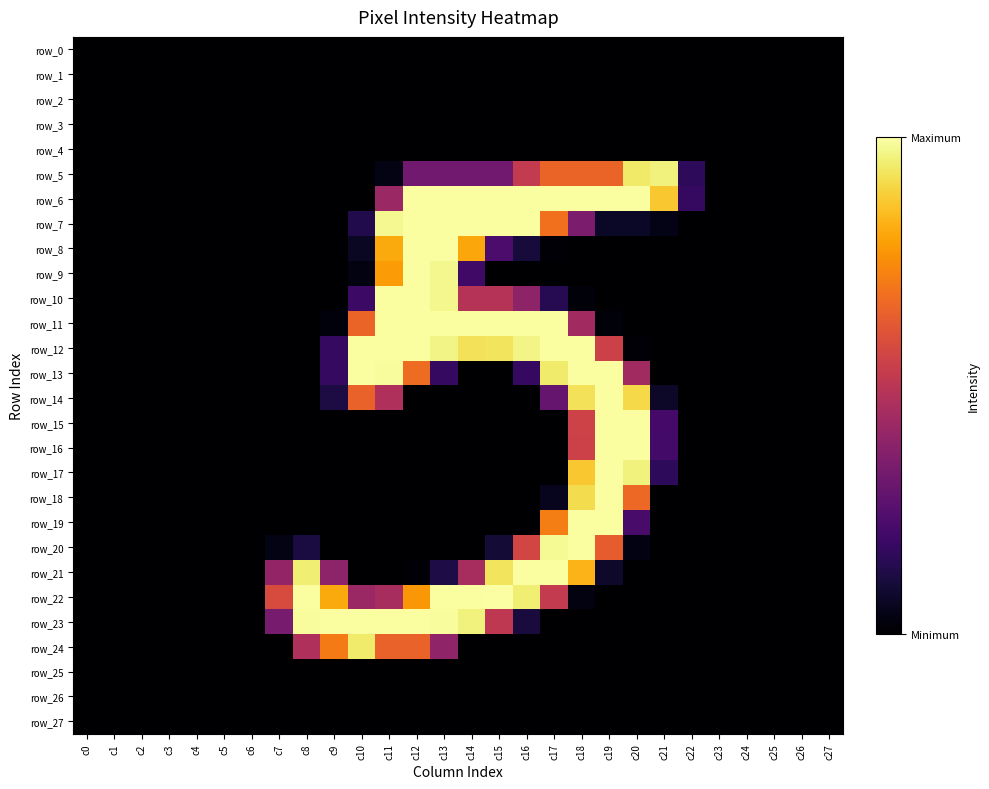

Reading right to left, list all the values displayed in this chart.

row_0: c27=0	c26=0	c25=0	c24=0	c23=0	c22=0	c21=0	c20=0	c19=0	c18=0	c17=0	c16=0	c15=0	c14=0	c13=0	c12=0	c11=0	c10=0	c9=0	c8=0	c7=0	c6=0	c5=0	c4=0	c3=0	c2=0	c1=0	c0=0
row_1: c27=0	c26=0	c25=0	c24=0	c23=0	c22=0	c21=0	c20=0	c19=0	c18=0	c17=0	c16=0	c15=0	c14=0	c13=0	c12=0	c11=0	c10=0	c9=0	c8=0	c7=0	c6=0	c5=0	c4=0	c3=0	c2=0	c1=0	c0=0
row_2: c27=0	c26=0	c25=0	c24=0	c23=0	c22=0	c21=0	c20=0	c19=0	c18=0	c17=0	c16=0	c15=0	c14=0	c13=0	c12=0	c11=0	c10=0	c9=0	c8=0	c7=0	c6=0	c5=0	c4=0	c3=0	c2=0	c1=0	c0=0
row_3: c27=0	c26=0	c25=0	c24=0	c23=0	c22=0	c21=0	c20=0	c19=0	c18=0	c17=0	c16=0	c15=0	c14=0	c13=0	c12=0	c11=0	c10=0	c9=0	c8=0	c7=0	c6=0	c5=0	c4=0	c3=0	c2=0	c1=0	c0=0
row_4: c27=0	c26=0	c25=0	c24=0	c23=0	c22=0	c21=0	c20=0	c19=0	c18=0	c17=0	c16=0	c15=0	c14=0	c13=0	c12=0	c11=0	c10=0	c9=0	c8=0	c7=0	c6=0	c5=0	c4=0	c3=0	c2=0	c1=0	c0=0
row_5: c27=0	c26=0	c25=0	c24=0	c23=0	c22=40	c21=245	c20=240	c19=167	c18=167	c17=167	c16=133	c15=80	c14=80	c13=80	c12=80	c11=9	c10=0	c9=0	c8=0	c7=0	c6=0	c5=0	c4=0	c3=0	c2=0	c1=0	c0=0
row_6: c27=0	c26=0	c25=0	c24=0	c23=0	c22=44	c21=222	c20=254	c19=254	c18=254	c17=254	c16=254	c15=254	c14=254	c13=254	c12=254	c11=106	c10=0	c9=0	c8=0	c7=0	c6=0	c5=0	c4=0	c3=0	c2=0	c1=0	c0=0
row_7: c27=0	c26=0	c25=0	c24=0	c23=0	c22=0	c21=10	c20=17	c19=17	c18=87	c17=175	c16=254	c15=254	c14=254	c13=254	c12=254	c11=250	c10=33	c9=0	c8=0	c7=0	c6=0	c5=0	c4=0	c3=0	c2=0	c1=0	c0=0
row_8: c27=0	c26=0	c25=0	c24=0	c23=0	c22=0	c21=0	c20=0	c19=0	c18=0	c17=2	c16=26	c15=57	c14=205	c13=254	c12=254	c11=207	c10=16	c9=0	c8=0	c7=0	c6=0	c5=0	c4=0	c3=0	c2=0	c1=0	c0=0
row_9: c27=0	c26=0	c25=0	c24=0	c23=0	c22=0	c21=0	c20=0	c19=0	c18=0	c17=0	c16=0	c15=0	c14=50	c13=249	c12=254	c11=199	c10=7	c9=0	c8=0	c7=0	c6=0	c5=0	c4=0	c3=0	c2=0	c1=0	c0=0
row_10: c27=0	c26=0	c25=0	c24=0	c23=0	c22=0	c21=0	c20=0	c19=0	c18=4	c17=36	c16=99	c15=124	c14=124	c13=249	c12=254	c11=254	c10=48	c9=0	c8=0	c7=0	c6=0	c5=0	c4=0	c3=0	c2=0	c1=0	c0=0
row_11: c27=0	c26=0	c25=0	c24=0	c23=0	c22=0	c21=0	c20=0	c19=4	c18=111	c17=254	c16=254	c15=254	c14=254	c13=254	c12=254	c11=254	c10=167	c9=5	c8=0	c7=0	c6=0	c5=0	c4=0	c3=0	c2=0	c1=0	c0=0
row_12: c27=0	c26=0	c25=0	c24=0	c23=0	c22=0	c21=0	c20=3	c19=140	c18=254	c17=254	c16=247	c15=237	c14=236	c13=247	c12=254	c11=254	c10=254	c9=44	c8=0	c7=0	c6=0	c5=0	c4=0	c3=0	c2=0	c1=0	c0=0
row_13: c27=0	c26=0	c25=0	c24=0	c23=0	c22=0	c21=0	c20=111	c19=254	c18=254	c17=241	c16=44	c15=0	c14=0	c13=44	c12=172	c11=253	c10=254	c9=44	c8=0	c7=0	c6=0	c5=0	c4=0	c3=0	c2=0	c1=0	c0=0
row_14: c27=0	c26=0	c25=0	c24=0	c23=0	c22=0	c21=18	c20=231	c19=254	c18=236	c17=74	c16=0	c15=0	c14=0	c13=0	c12=0	c11=119	c10=166	c9=29	c8=0	c7=0	c6=0	c5=0	c4=0	c3=0	c2=0	c1=0	c0=0
row_15: c27=0	c26=0	c25=0	c24=0	c23=0	c22=0	c21=53	c20=254	c19=254	c18=141	c17=0	c16=0	c15=0	c14=0	c13=0	c12=0	c11=0	c10=0	c9=0	c8=0	c7=0	c6=0	c5=0	c4=0	c3=0	c2=0	c1=0	c0=0
row_16: c27=0	c26=0	c25=0	c24=0	c23=0	c22=0	c21=52	c20=254	c19=254	c18=140	c17=0	c16=0	c15=0	c14=0	c13=0	c12=0	c11=0	c10=0	c9=0	c8=0	c7=0	c6=0	c5=0	c4=0	c3=0	c2=0	c1=0	c0=0
row_17: c27=0	c26=0	c25=0	c24=0	c23=0	c22=0	c21=40	c20=245	c19=254	c18=222	c17=0	c16=0	c15=0	c14=0	c13=0	c12=0	c11=0	c10=0	c9=0	c8=0	c7=0	c6=0	c5=0	c4=0	c3=0	c2=0	c1=0	c0=0
row_18: c27=0	c26=0	c25=0	c24=0	c23=0	c22=0	c21=0	c20=170	c19=254	c18=233	c17=13	c16=0	c15=0	c14=0	c13=0	c12=0	c11=0	c10=0	c9=0	c8=0	c7=0	c6=0	c5=0	c4=0	c3=0	c2=0	c1=0	c0=0
row_19: c27=0	c26=0	c25=0	c24=0	c23=0	c22=0	c21=0	c20=55	c19=254	c18=254	c17=183	c16=0	c15=0	c14=0	c13=0	c12=0	c11=0	c10=0	c9=0	c8=0	c7=0	c6=0	c5=0	c4=0	c3=0	c2=0	c1=0	c0=0
row_20: c27=0	c26=0	c25=0	c24=0	c23=0	c22=0	c21=0	c20=8	c19=162	c18=254	c17=251	c16=144	c15=24	c14=0	c13=0	c12=0	c11=0	c10=0	c9=0	c8=28	c7=9	c6=0	c5=0	c4=0	c3=0	c2=0	c1=0	c0=0
row_21: c27=0	c26=0	c25=0	c24=0	c23=0	c22=0	c21=0	c20=0	c19=19	c18=212	c17=254	c16=254	c15=237	c14=115	c13=30	c12=2	c11=0	c10=0	c9=98	c8=243	c7=102	c6=0	c5=0	c4=0	c3=0	c2=0	c1=0	c0=0
row_22: c27=0	c26=0	c25=0	c24=0	c23=0	c22=0	c21=0	c20=0	c19=0	c18=7	c17=133	c16=243	c15=255	c14=254	c13=254	c12=197	c11=115	c10=106	c9=207	c8=254	c7=149	c6=0	c5=0	c4=0	c3=0	c2=0	c1=0	c0=0
row_23: c27=0	c26=0	c25=0	c24=0	c23=0	c22=0	c21=0	c20=0	c19=0	c18=0	c17=0	c16=27	c15=130	c14=245	c13=253	c12=254	c11=254	c10=254	c9=254	c8=253	c7=84	c6=0	c5=0	c4=0	c3=0	c2=0	c1=0	c0=0
row_24: c27=0	c26=0	c25=0	c24=0	c23=0	c22=0	c21=0	c20=0	c19=0	c18=0	c17=0	c16=0	c15=0	c14=0	c13=100	c12=166	c11=166	c10=241	c9=181	c8=120	c7=0	c6=0	c5=0	c4=0	c3=0	c2=0	c1=0	c0=0
row_25: c27=0	c26=0	c25=0	c24=0	c23=0	c22=0	c21=0	c20=0	c19=0	c18=0	c17=0	c16=0	c15=0	c14=0	c13=0	c12=0	c11=0	c10=0	c9=0	c8=0	c7=0	c6=0	c5=0	c4=0	c3=0	c2=0	c1=0	c0=0
row_26: c27=0	c26=0	c25=0	c24=0	c23=0	c22=0	c21=0	c20=0	c19=0	c18=0	c17=0	c16=0	c15=0	c14=0	c13=0	c12=0	c11=0	c10=0	c9=0	c8=0	c7=0	c6=0	c5=0	c4=0	c3=0	c2=0	c1=0	c0=0
row_27: c27=0	c26=0	c25=0	c24=0	c23=0	c22=0	c21=0	c20=0	c19=0	c18=0	c17=0	c16=0	c15=0	c14=0	c13=0	c12=0	c11=0	c10=0	c9=0	c8=0	c7=0	c6=0	c5=0	c4=0	c3=0	c2=0	c1=0	c0=0